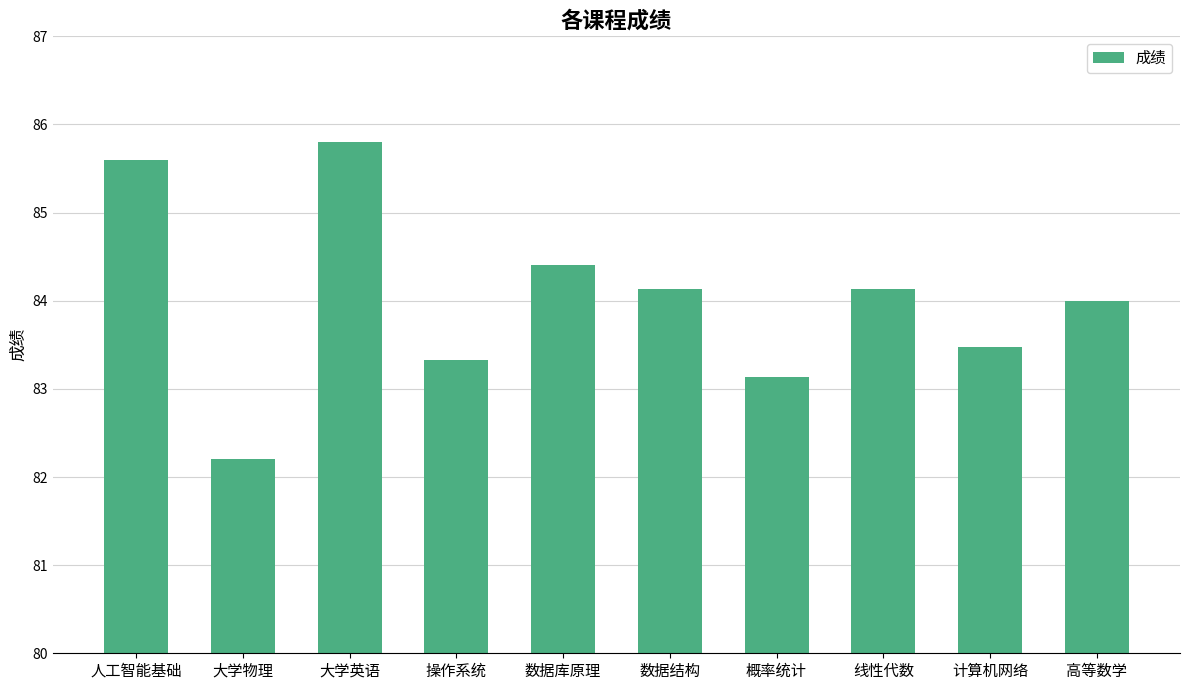

Does the chart contain any negative values?

No